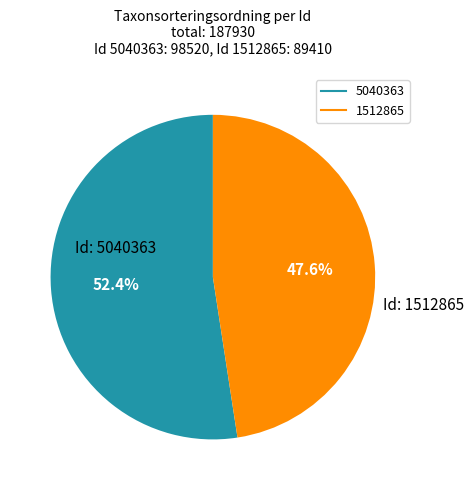

What is the largest slice in the pie chart?

5040363